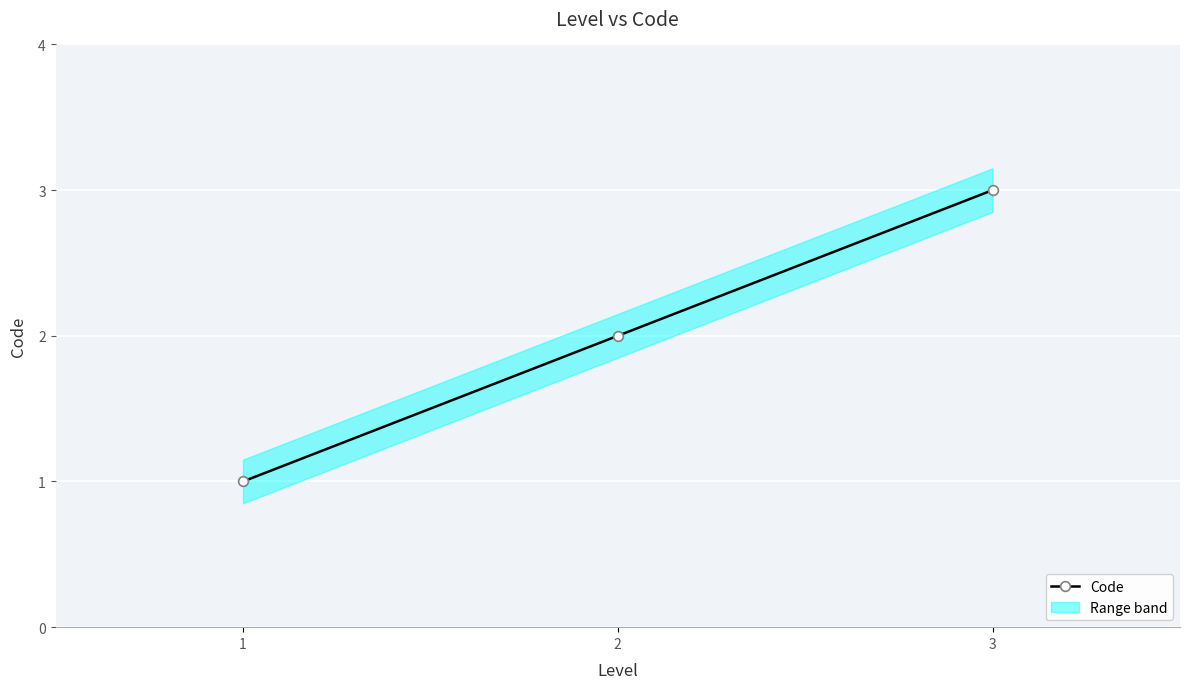

Which has a higher value, 3 or 2?

3